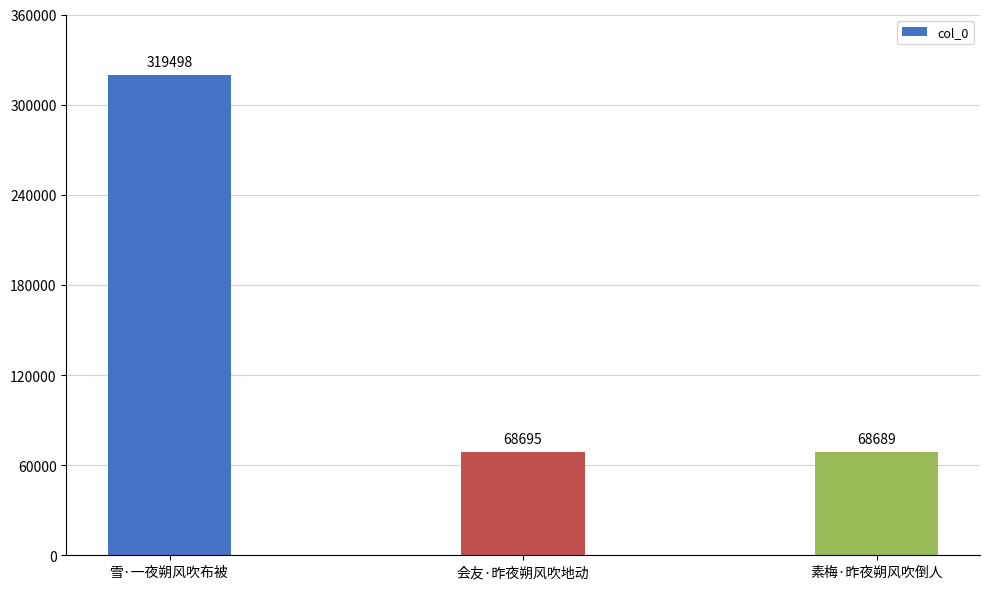

List the labels in order of value, largest first.

雪·一夜朔风吹布被, 会友·昨夜朔风吹地动, 素梅·昨夜朔风吹倒人